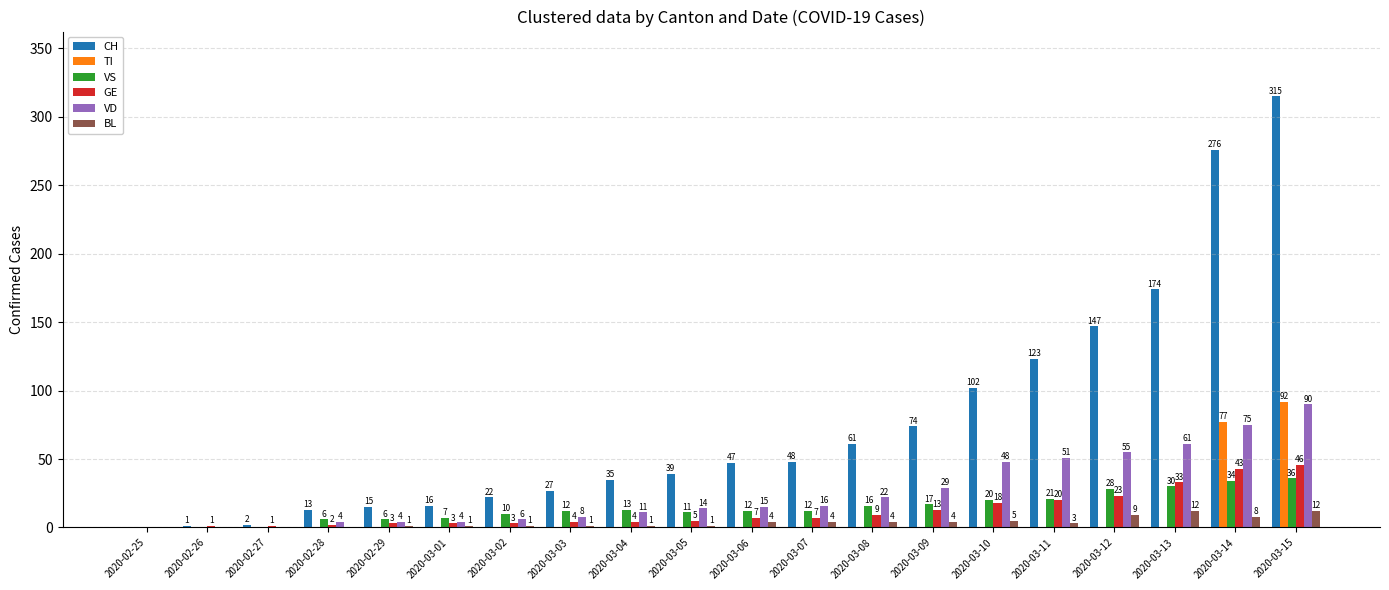

What is the sum of all TI values?

169